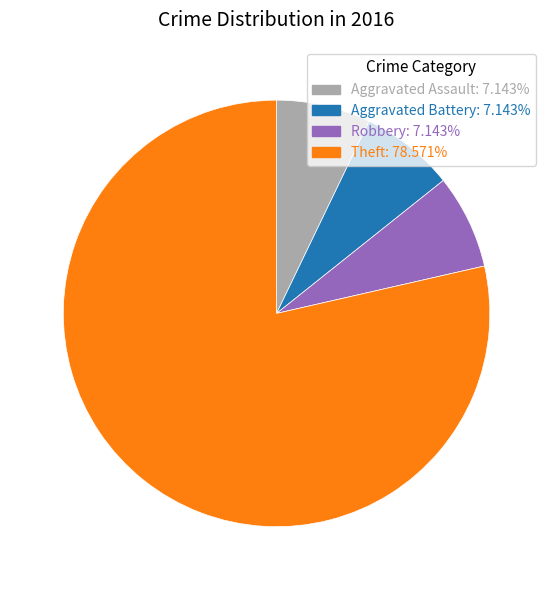

Approximately how many times larger is the value at Robbery: 7.143% compared to Aggravated Battery: 7.143%?

1.0